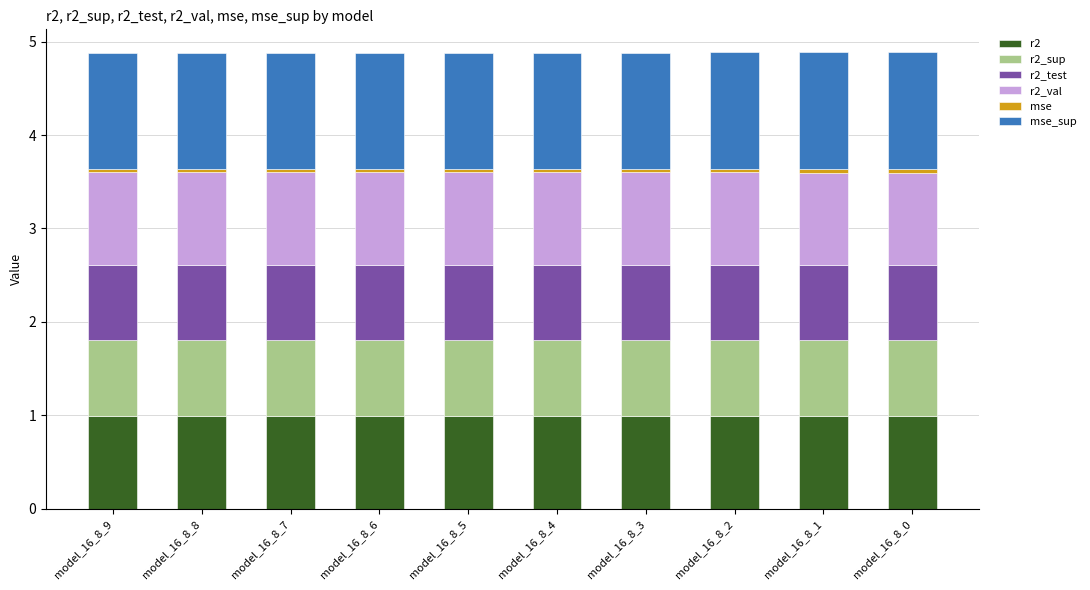

True or false: r2 has a value of 0.6 at model_16_8_2.

False